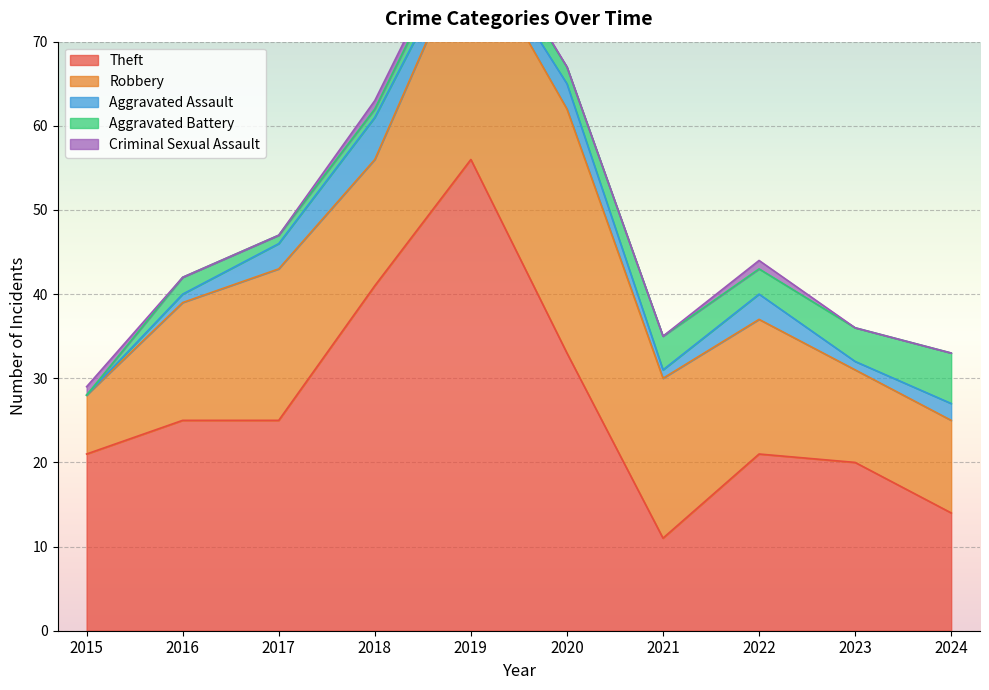

True or false: Criminal Sexual Assault has more than 1 interior local peaks.

False